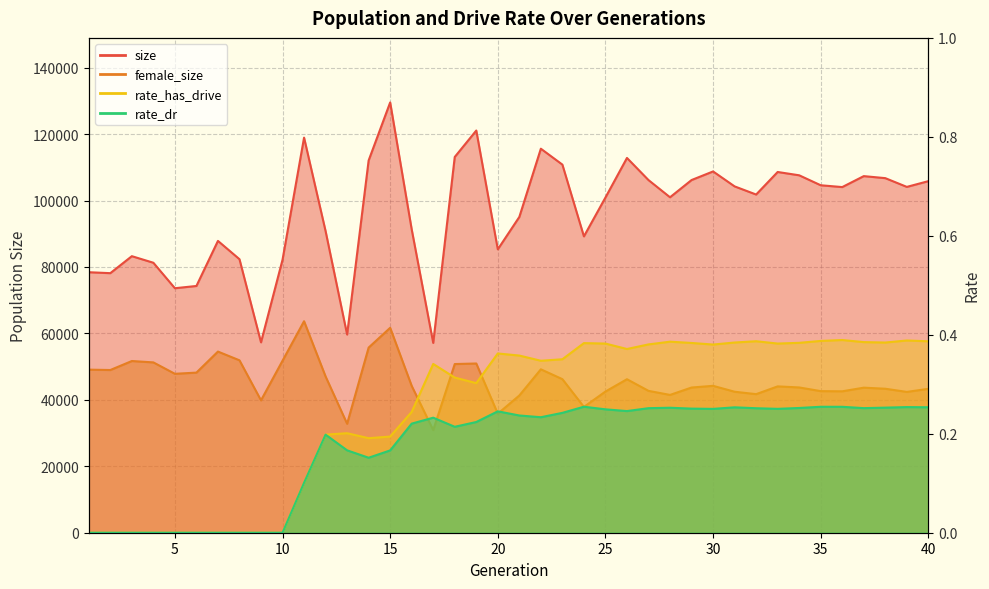

What is the average value of the female_size series?

45854.8